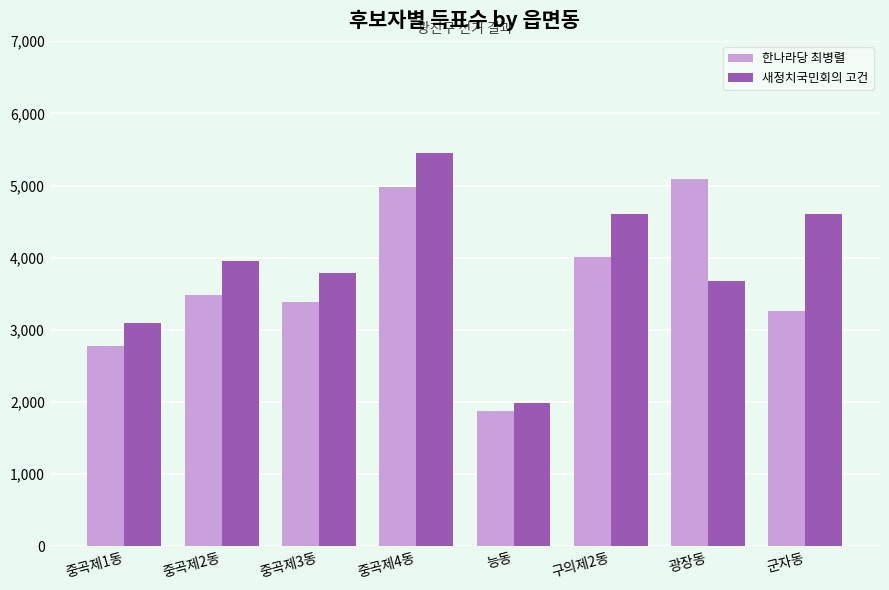

How many values in the 한나라당 최병렬 series are below 3477?

4